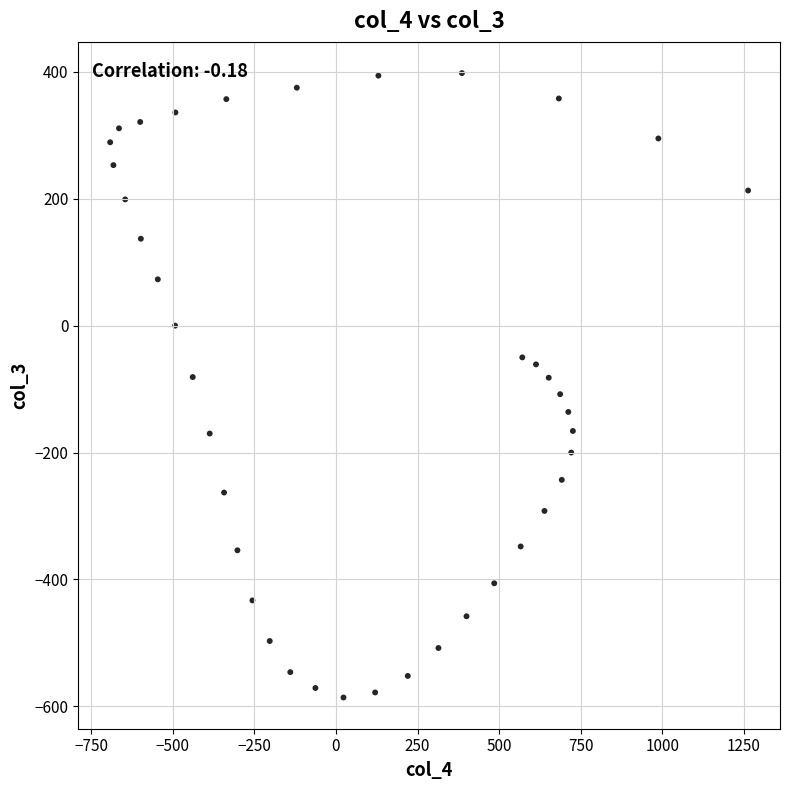

What is the range of Y values (max minus min)?

984